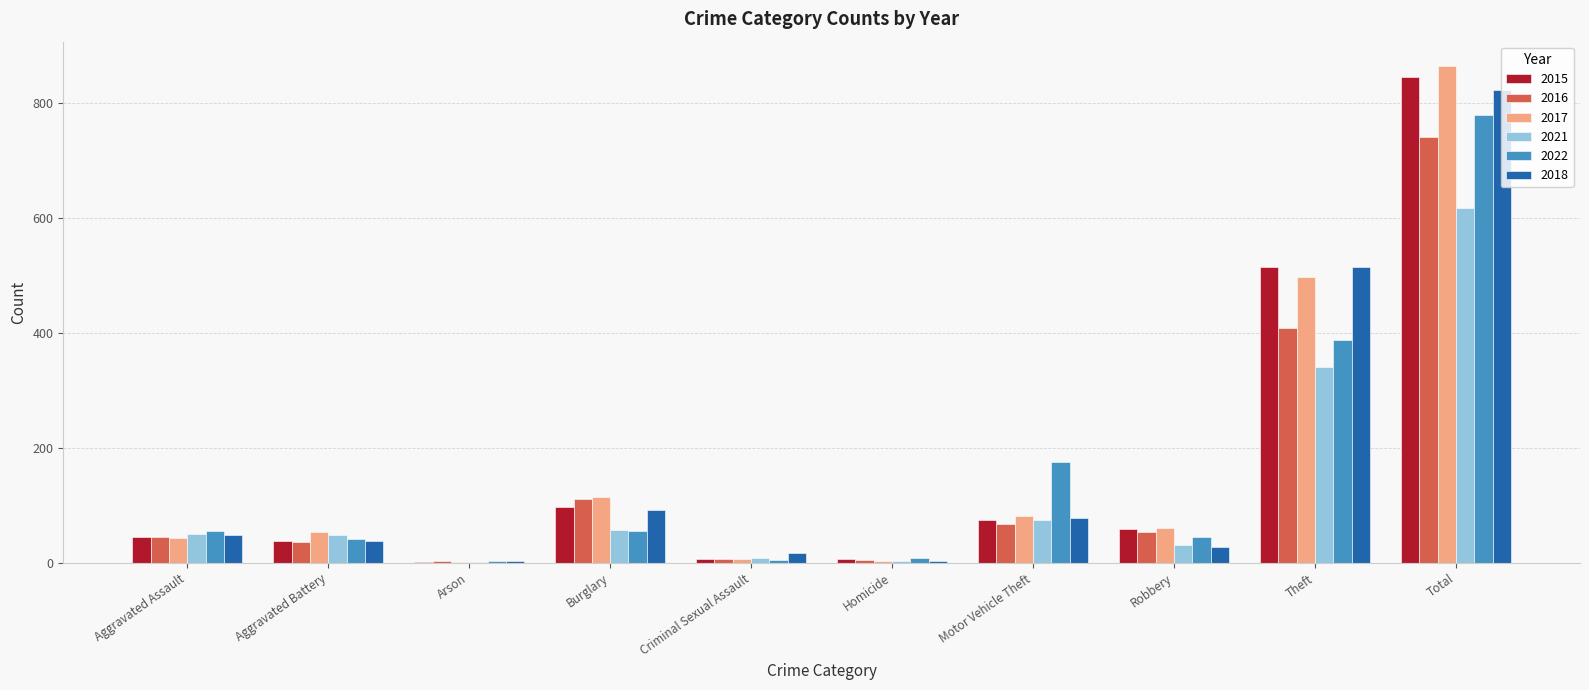

What are all the series names shown in the legend?

2015, 2016, 2017, 2021, 2022, 2018